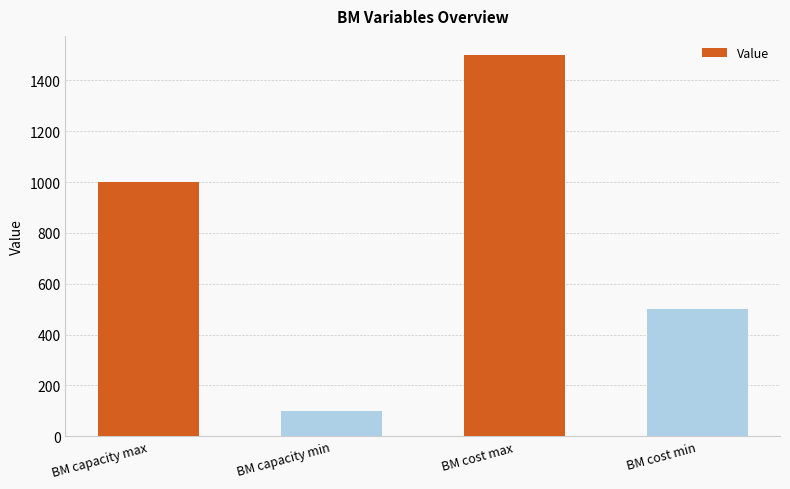

What is the label of the 4th bar from the left?

BM cost min